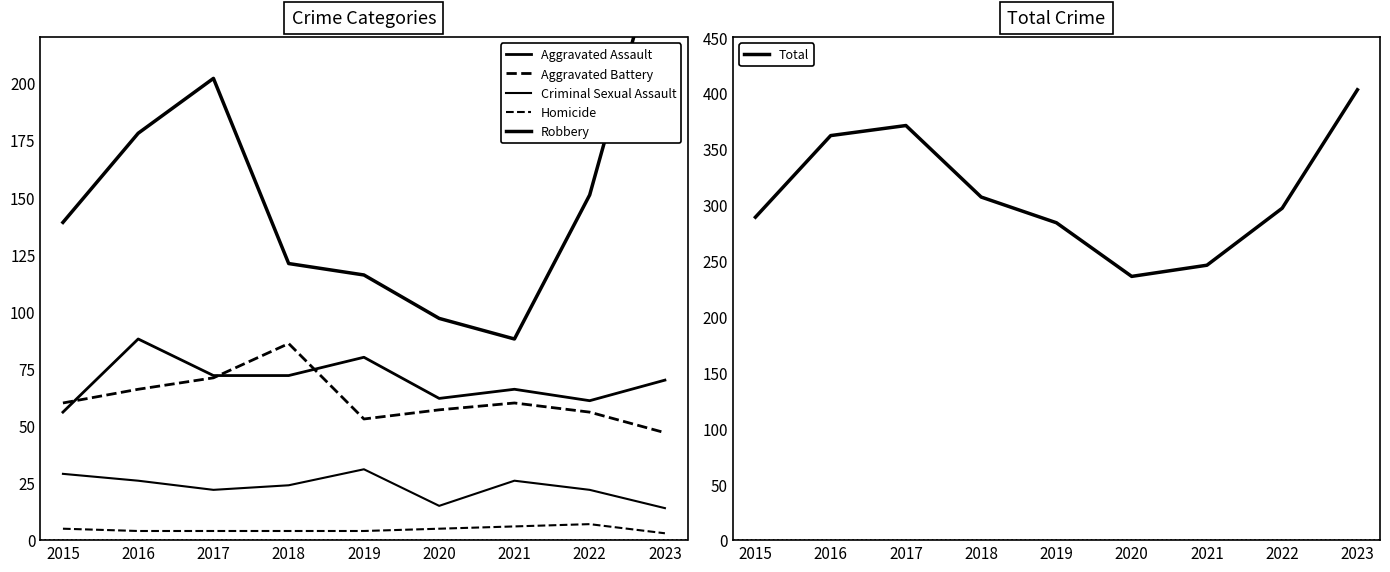

What is the approximate value of Criminal Sexual Assault at 2019, to the nearest 10?

30